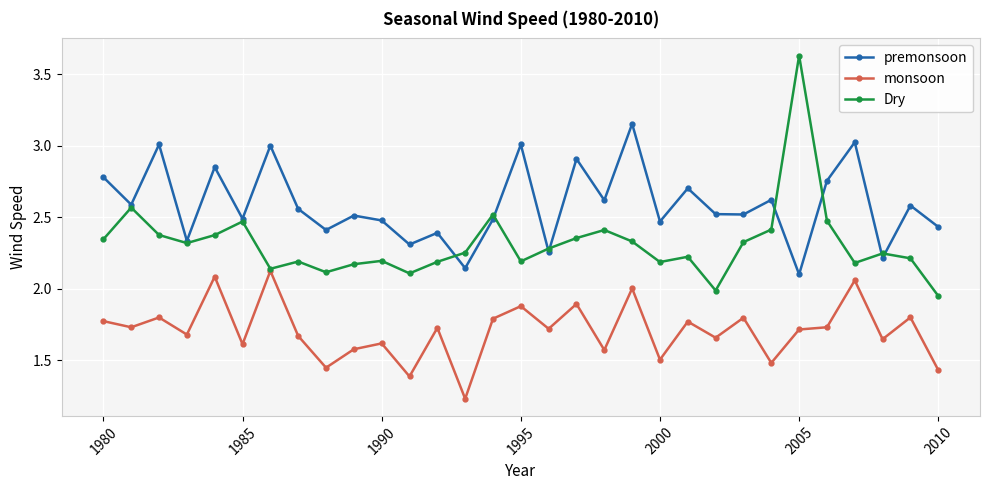

True or false: premonsoon has more than 0 points higher than both neighbors.

True